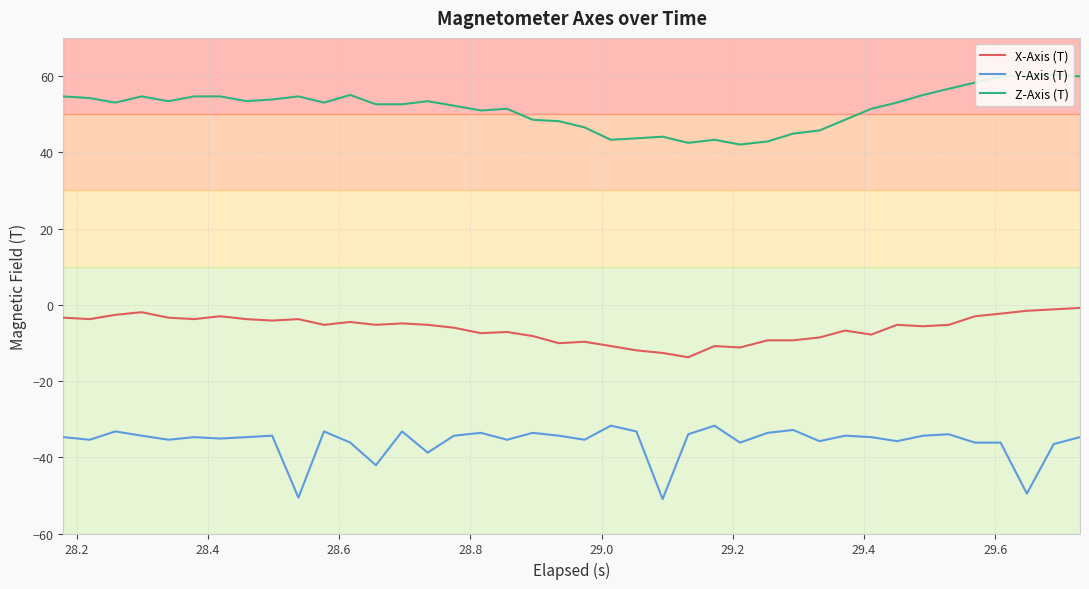

List the series in order of their peak value, lowest first.

Y-Axis (T), X-Axis (T), Z-Axis (T)